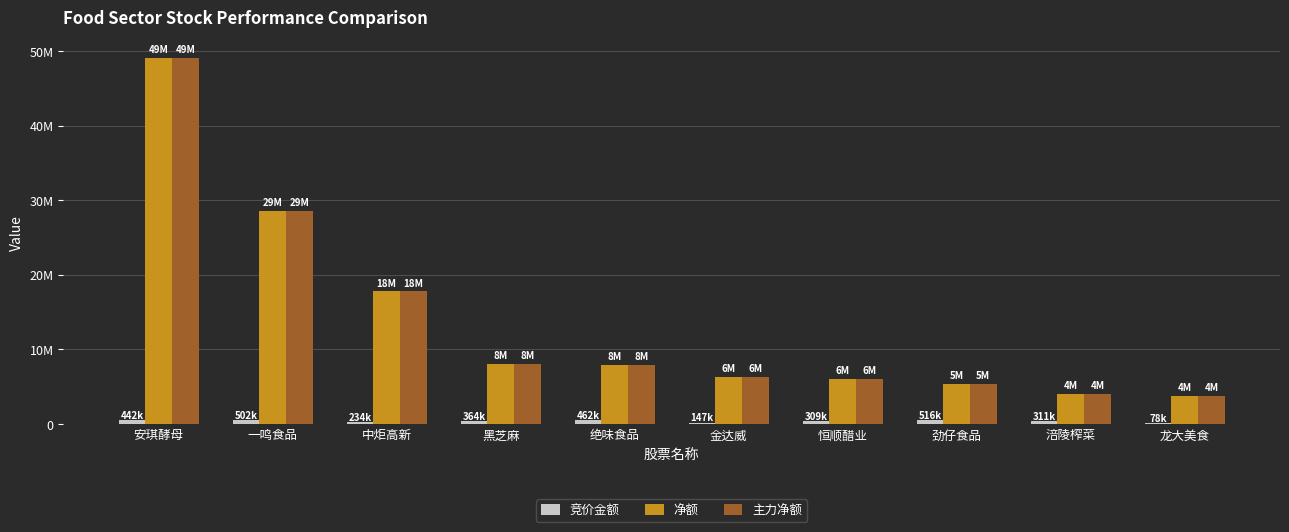

Are the bars horizontal?

No